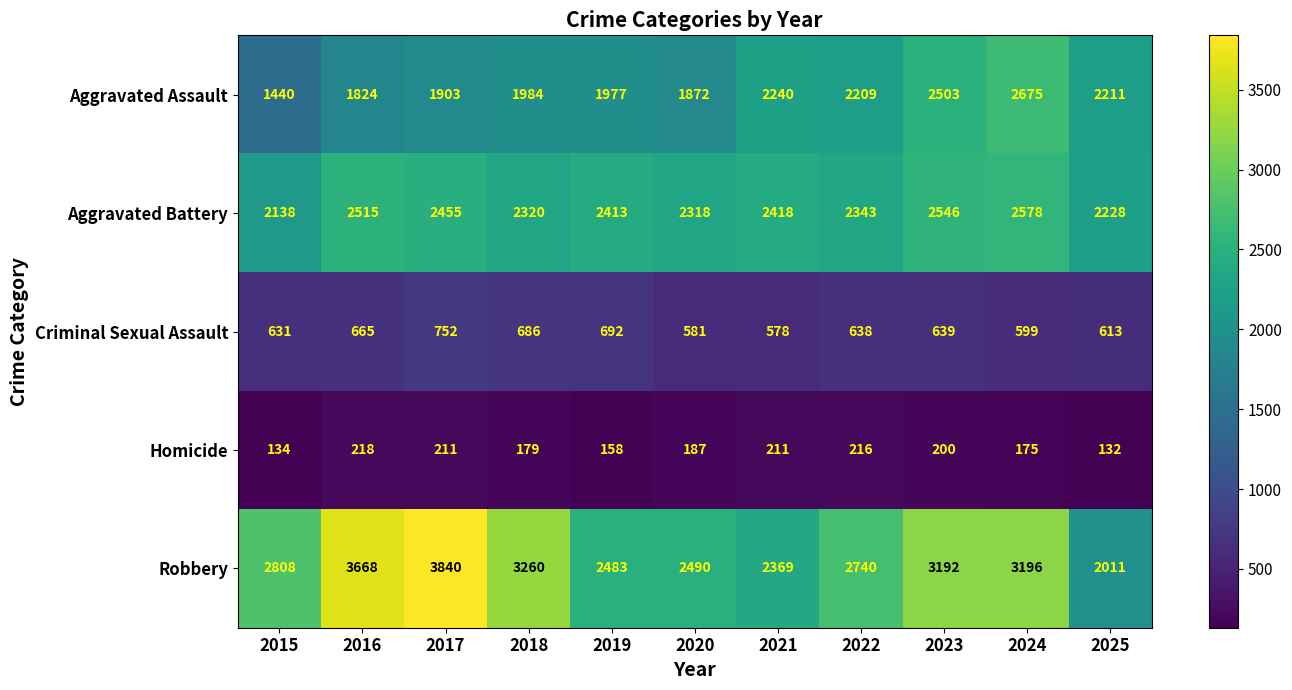

What is the greatest value displayed?

3840